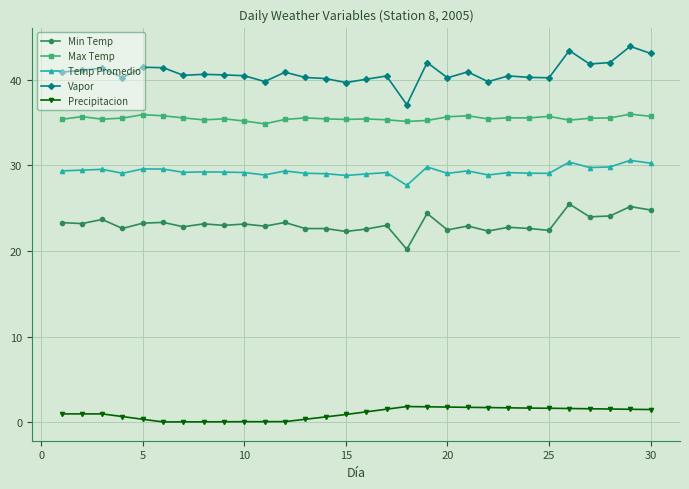

True or false: Vapor and Precipitacion cross at least once.

False